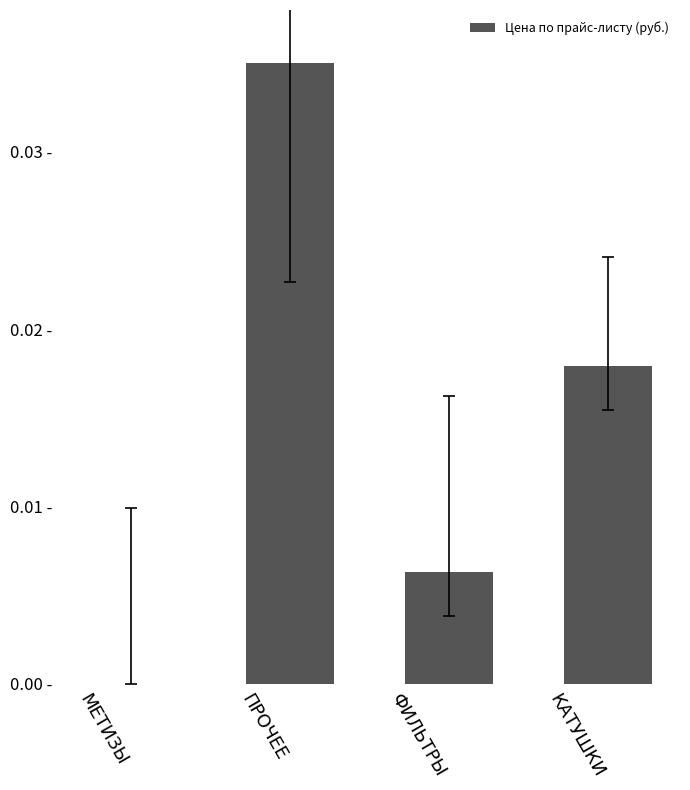

What is the label of the 1st bar from the left?

МЕТИЗЫ